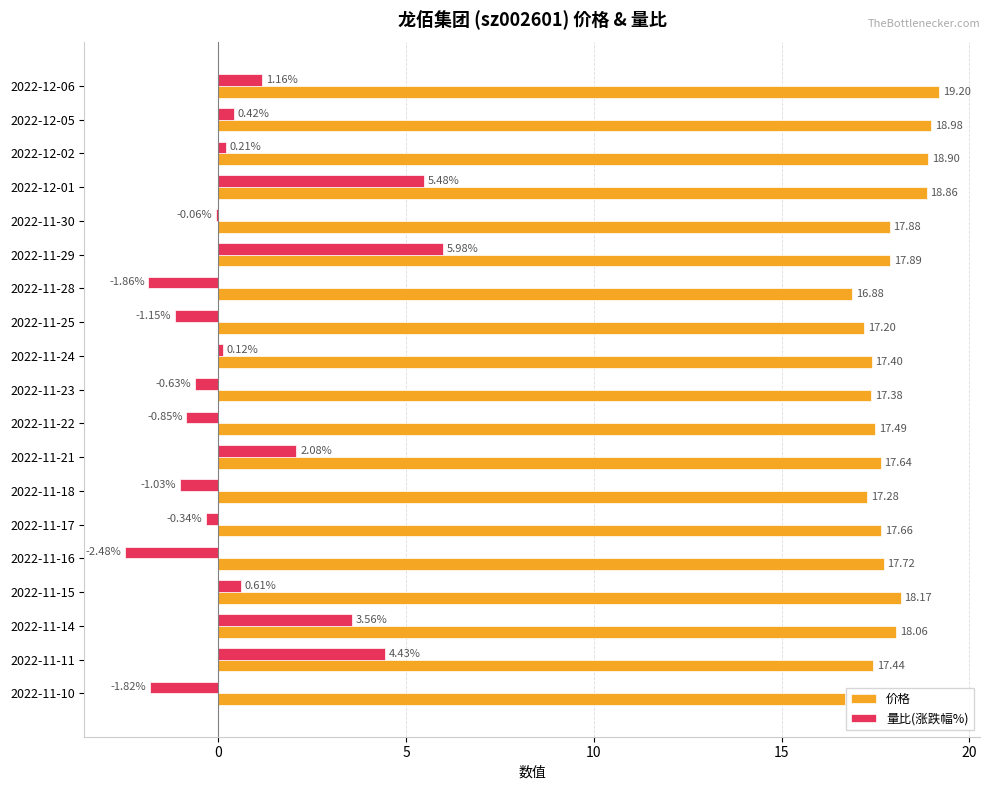

What is the maximum value for 量比(涨跌幅%)?

6.0